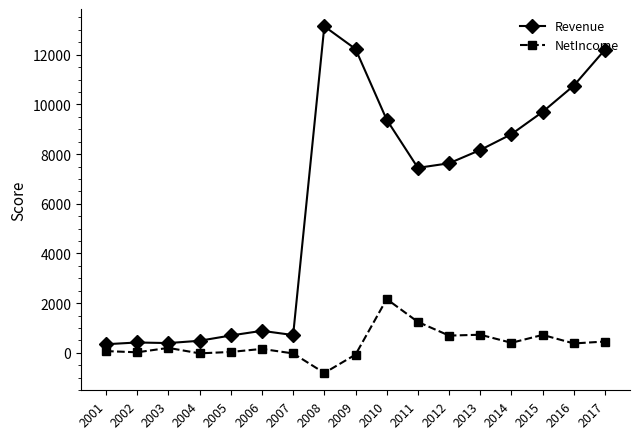

The NetIncome series shows 1254.1 at 2013. True or false?

False